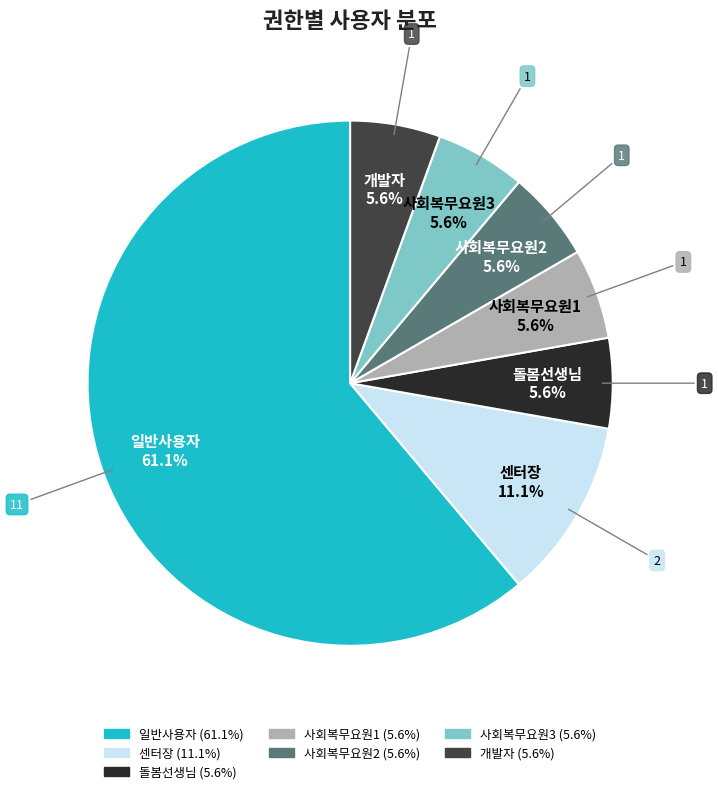

To the nearest percent, what portion does 사회복무요원1 represent?

6%